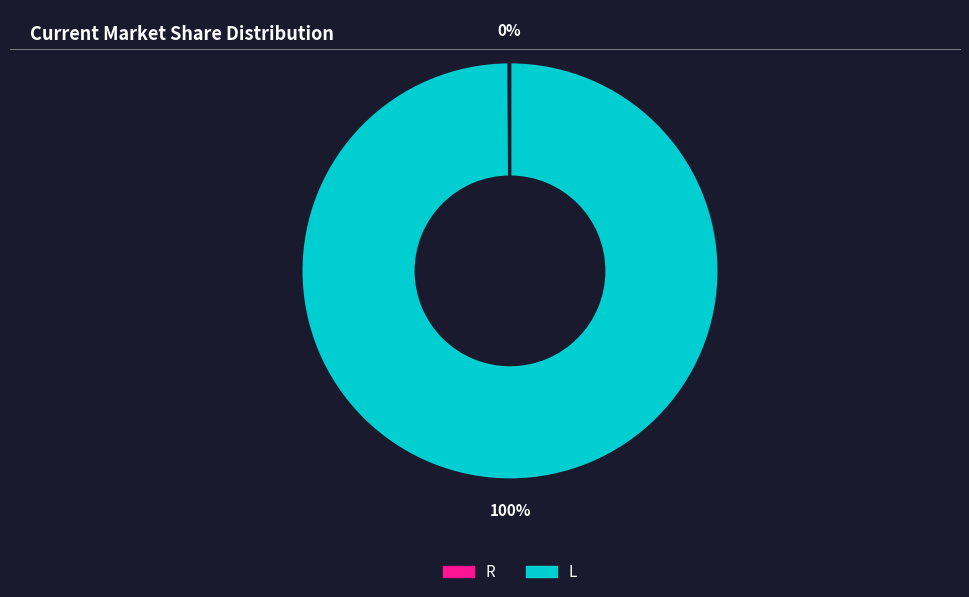

To the nearest percent, what is the difference between the largest and smallest slice percentages?

100%